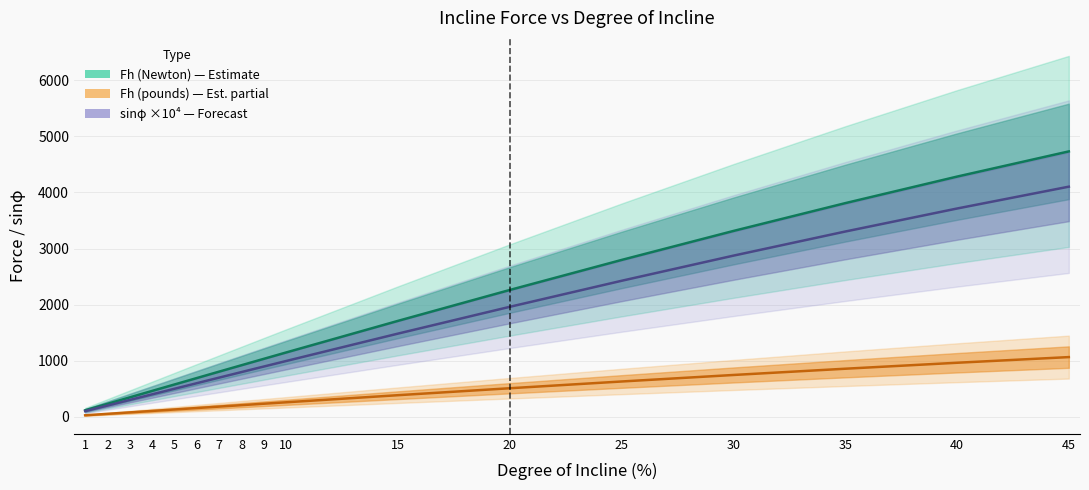

What is the average value of the Fh (pounds) series?

1719.7